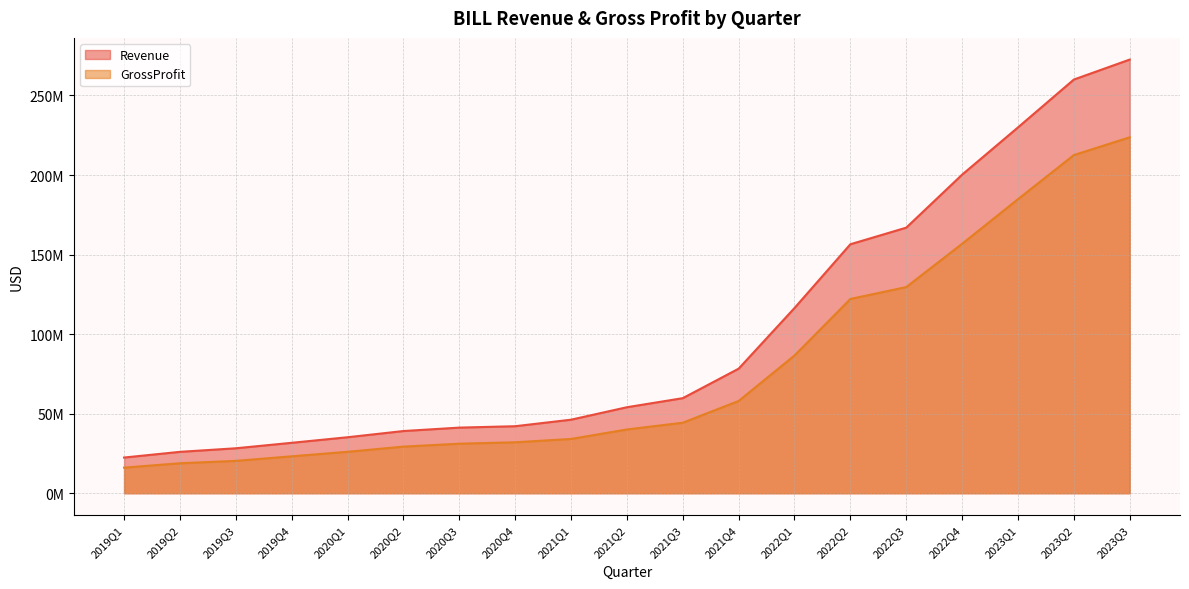

What is the highest value of the Revenue series?

272555000